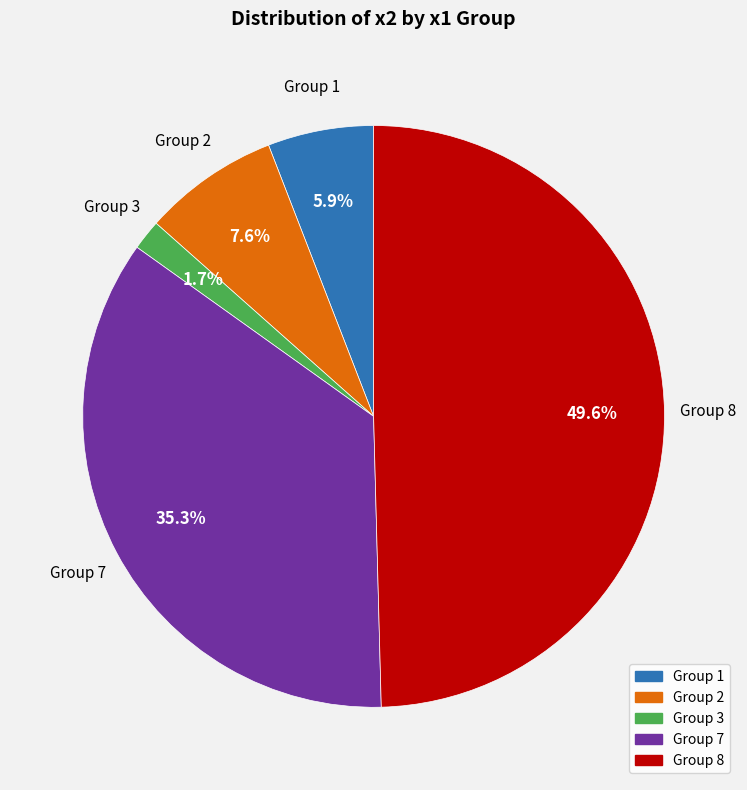

How many slices are in this pie chart?

5